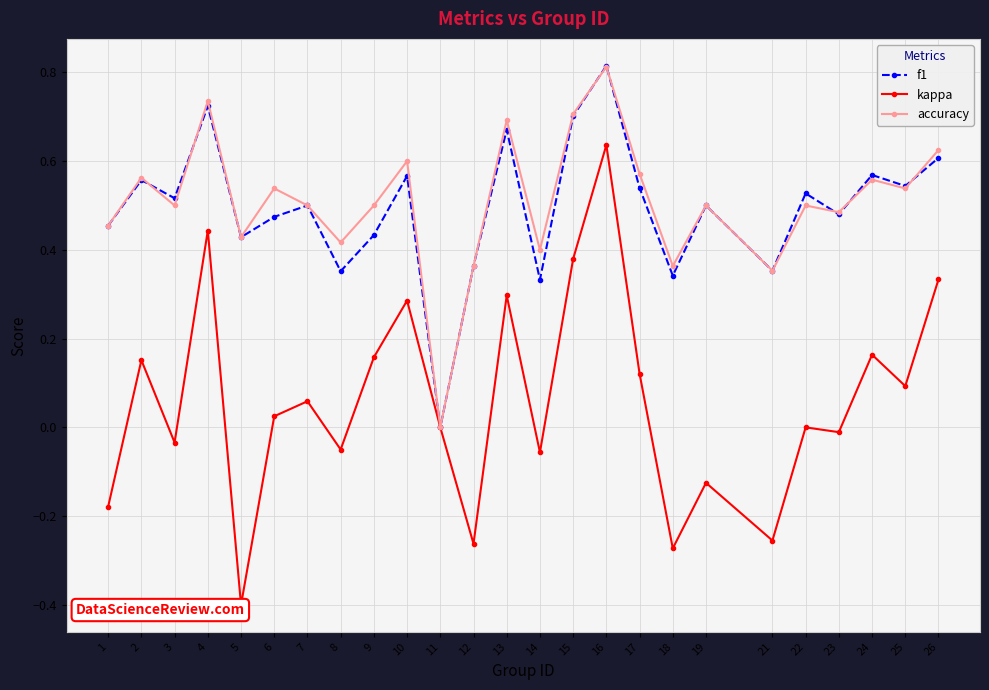

Is it true that kappa equals 0.1 at 17?

True